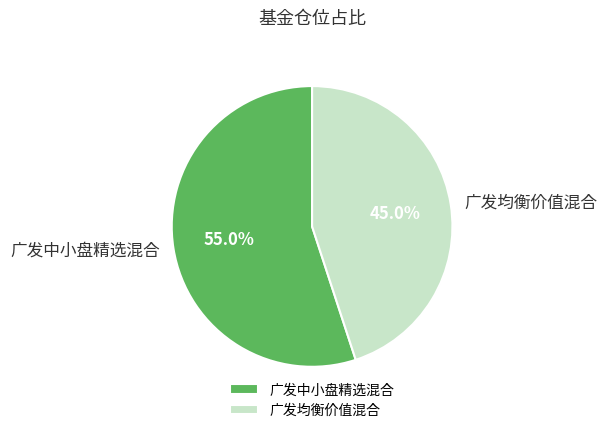

Which has a higher value, 广发均衡价值混合 or 广发中小盘精选混合?

广发中小盘精选混合